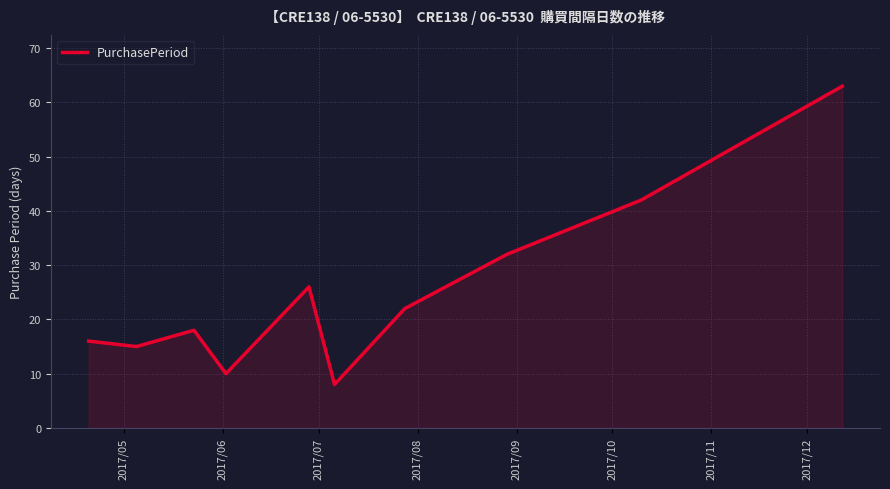

Reading left to right, transcribe all the data shown in this chart.

16	15	18	10	26	8	22	32	42	63